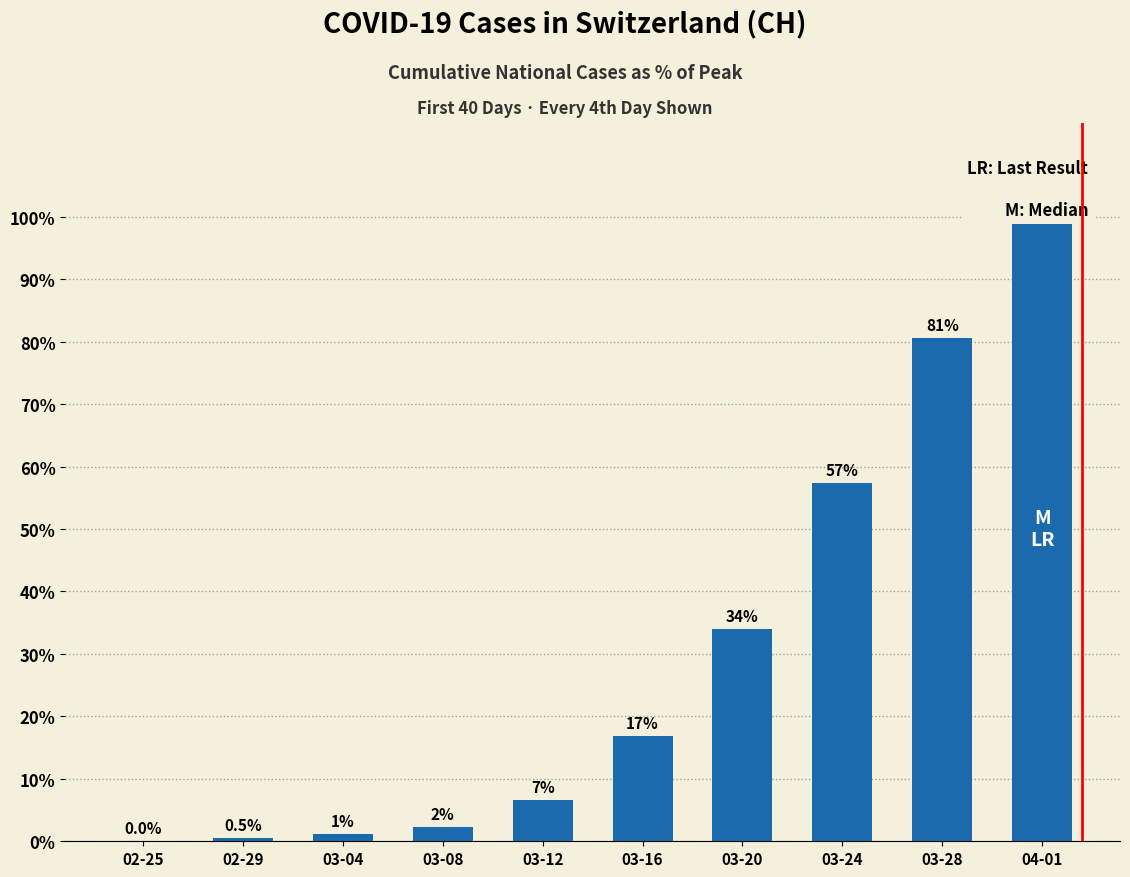

What is the average value?

29.9